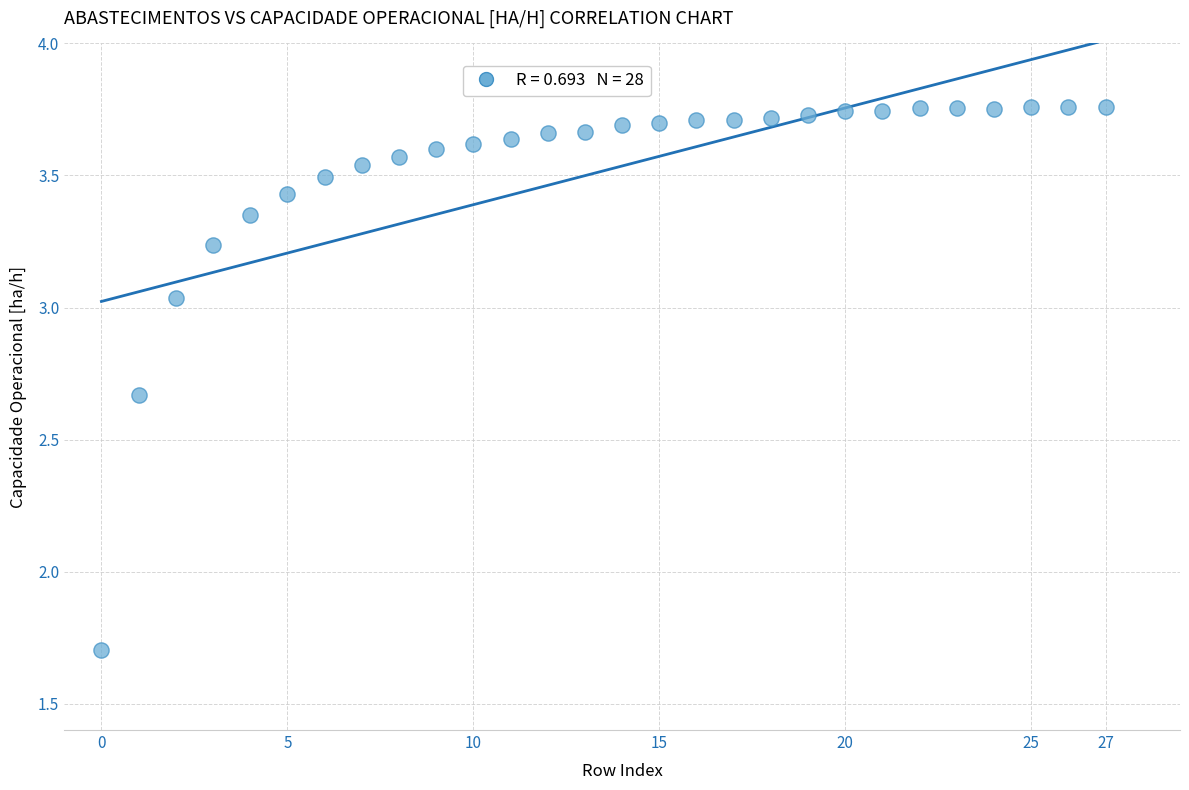

What is the range of Y values (max minus min)?

2.1